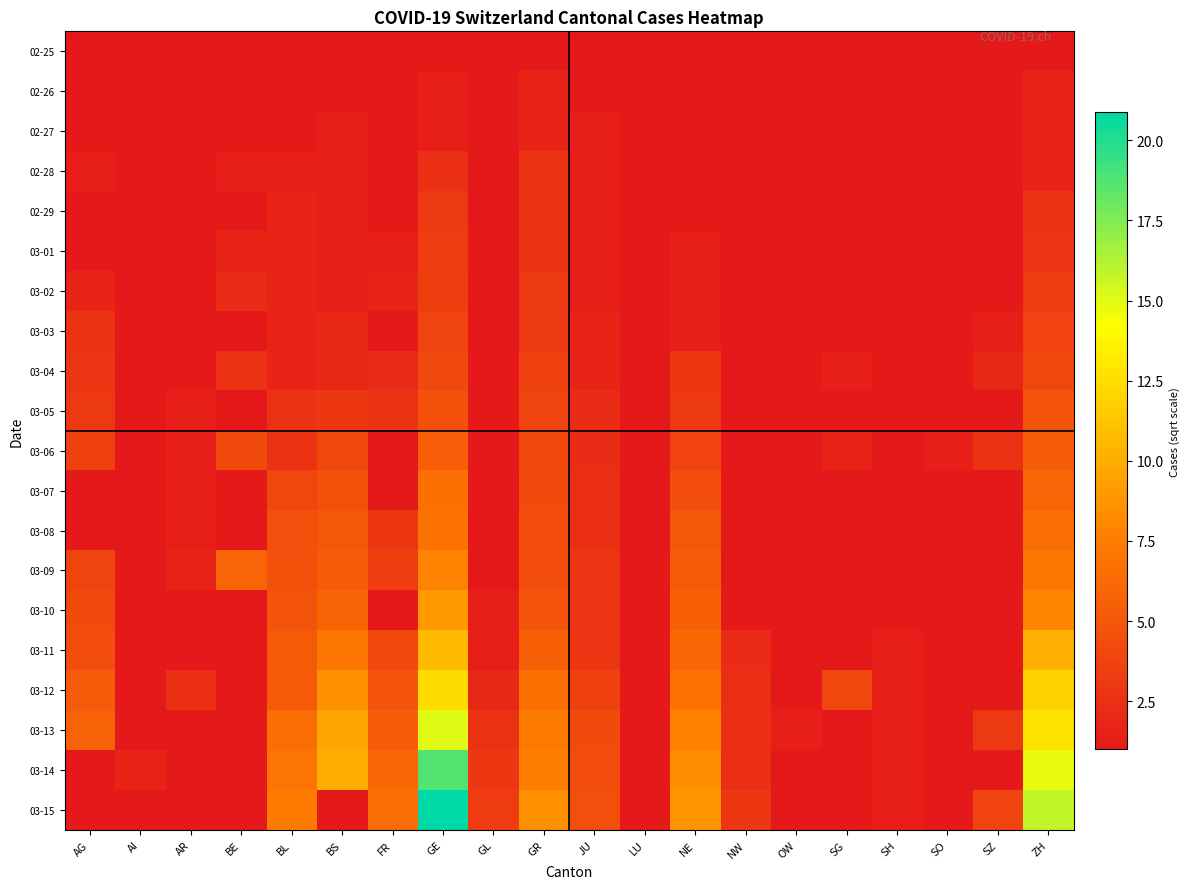

Rank the series by their maximum value, from highest to lowest.

03-15, 03-14, 03-13, 03-12, 03-11, 03-10, 03-09, 03-08, 03-07, 03-06, 03-05, 03-04, 03-03, 03-02, 03-01, 02-29, 02-28, 02-26, 02-27, 02-25